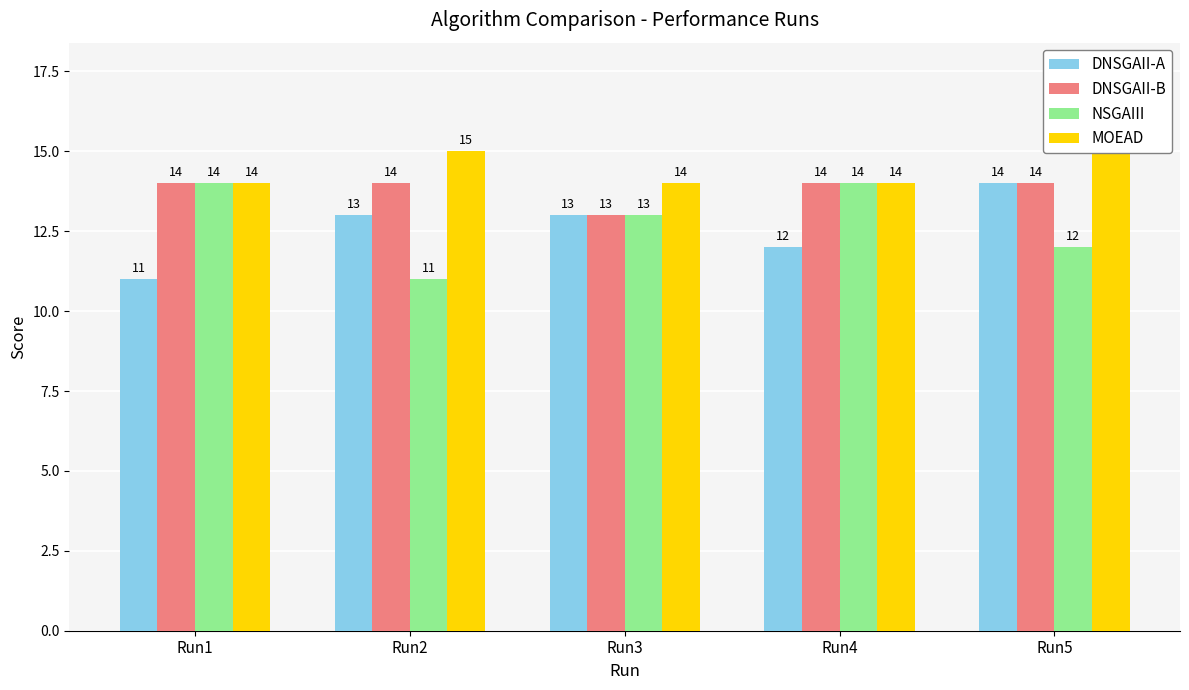

At which label does NSGAIII reach its minimum?

Run2